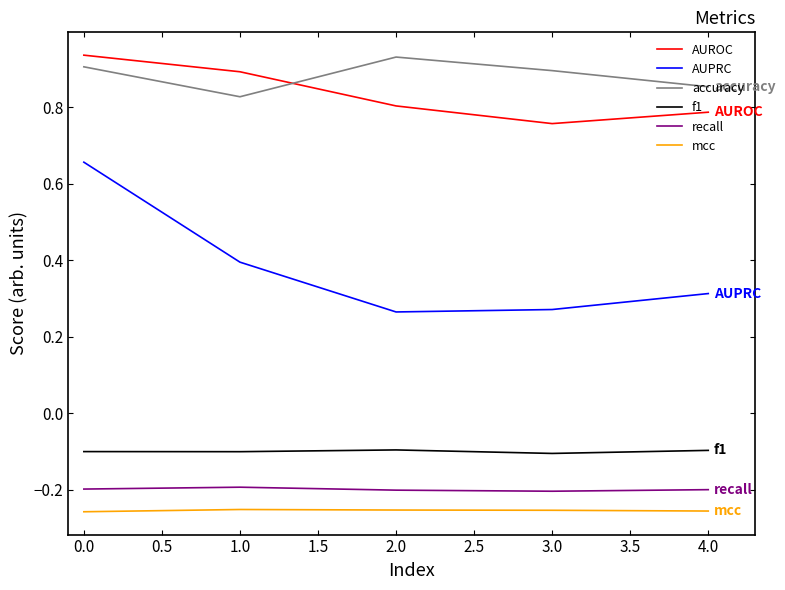

True or false: AUROC and f1 intersect in this chart.

False